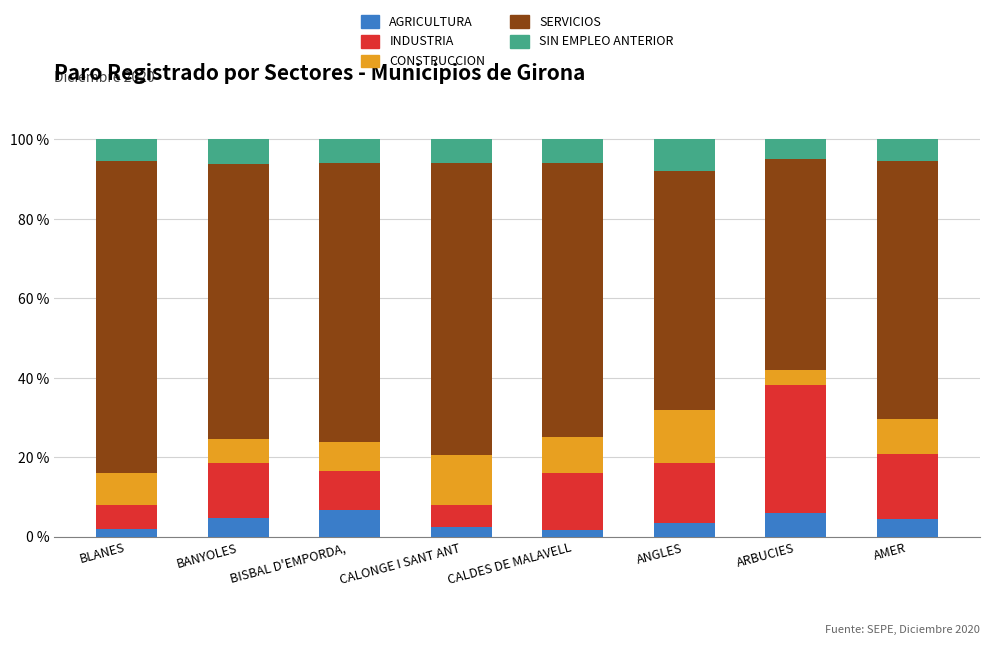

List the labels in order of AGRICULTURA value, largest first.

BISBAL D'EMPORDA, , ARBUCIES, BANYOLES, AMER, ANGLES, CALONGE I SANT ANT, BLANES, CALDES DE MALAVELL